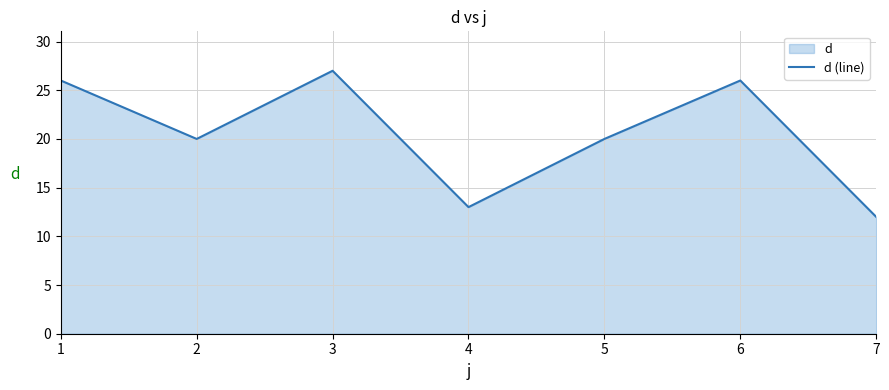

What is the sum of the values at 6 and 5?

46